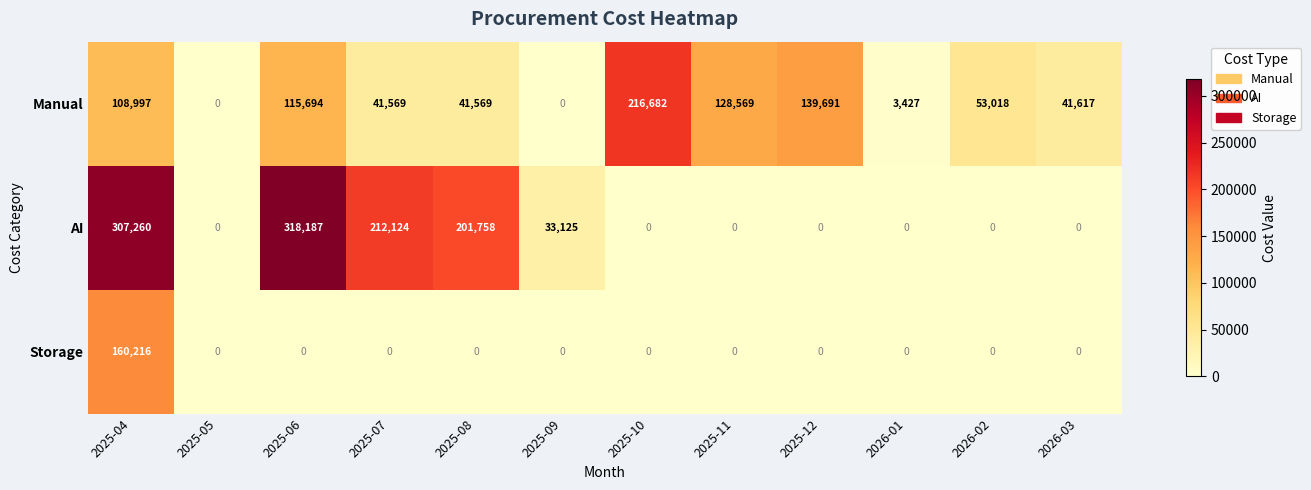

What is the sum of the Manual values at 2025-12 and 2025-04?

248688